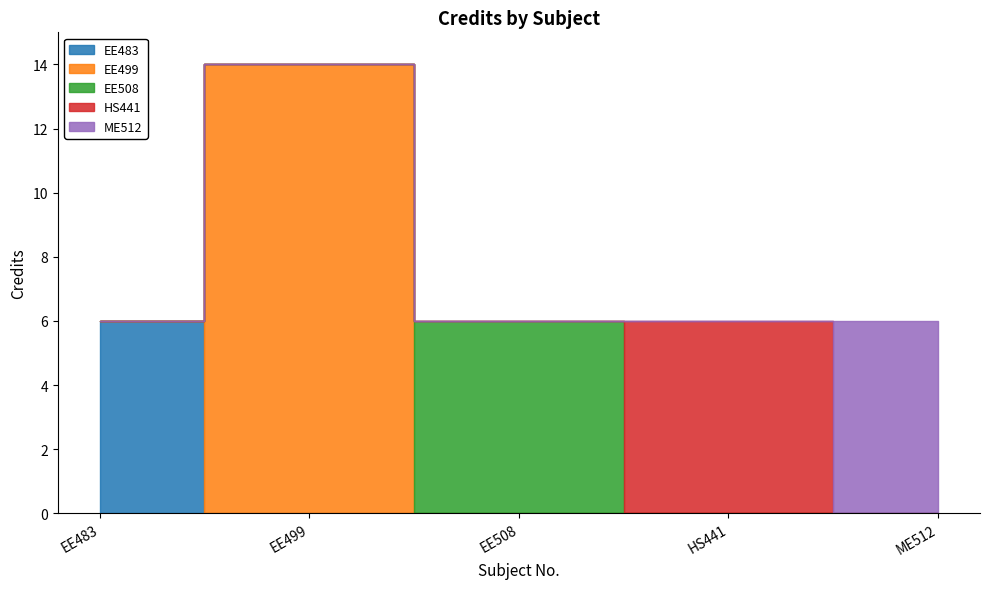

Where is the first local maximum?

EE499